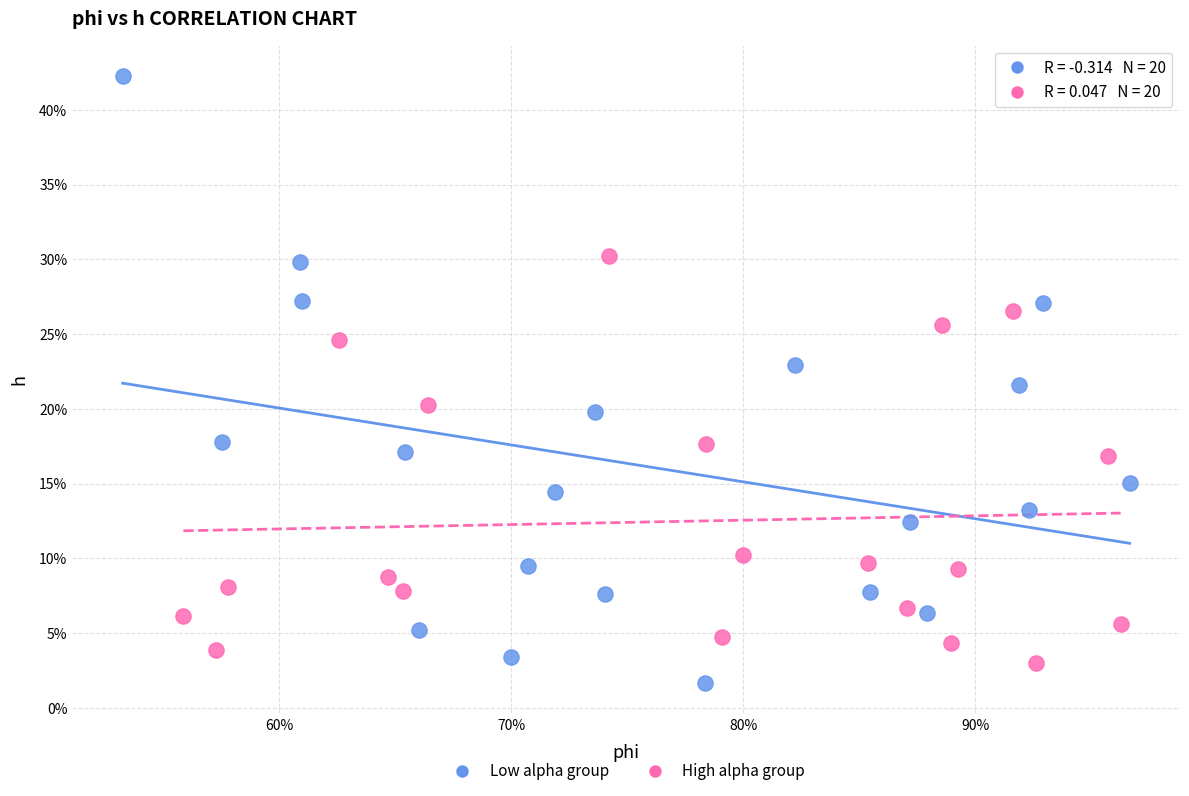

What are all the series names shown in the legend?

Low alpha group, High alpha group